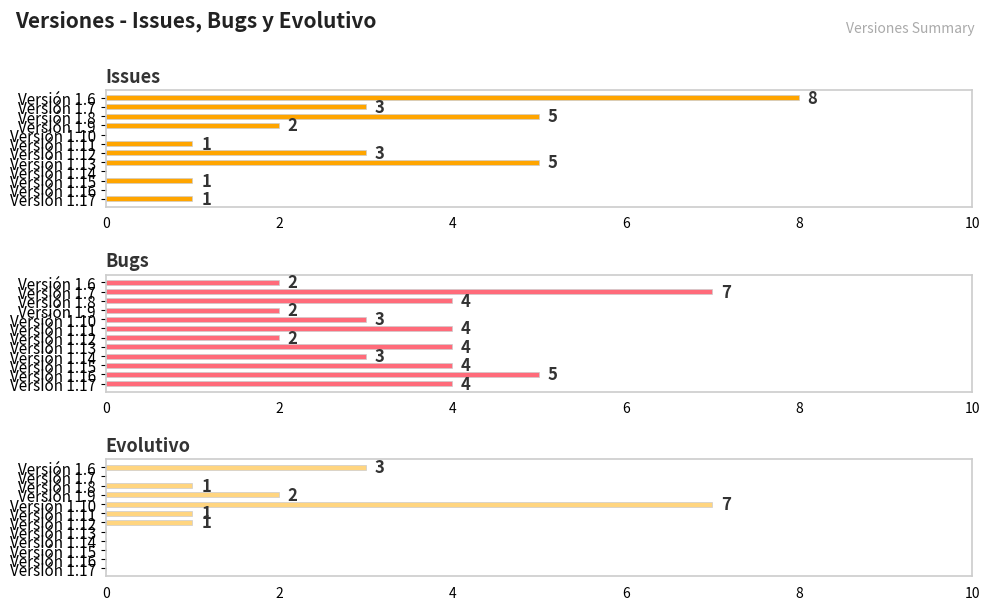

At Versión 1.7, list the series in order from largest to smallest.

Bugs, Issues, Evolutivo